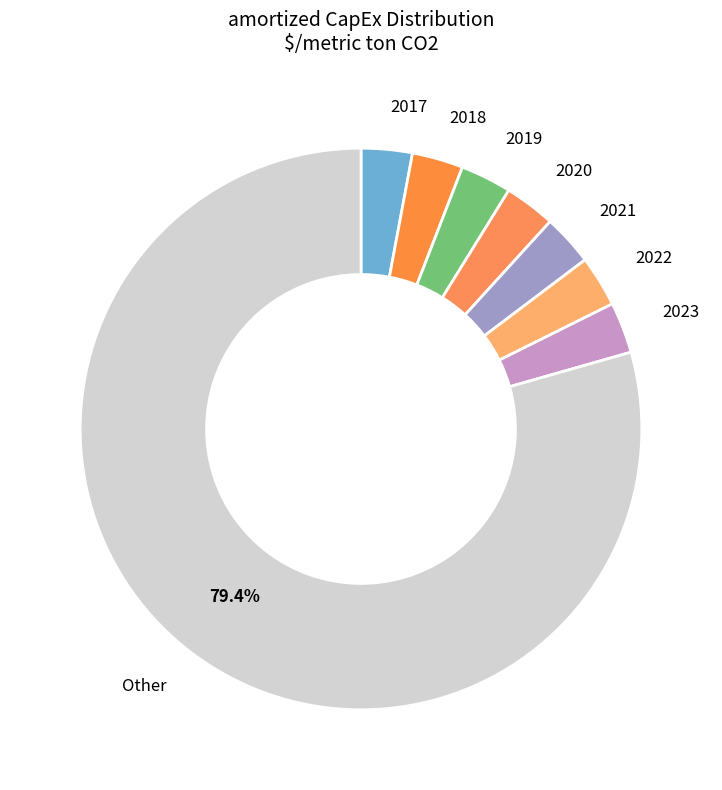

Which slice represents more than half of the pie?

Other